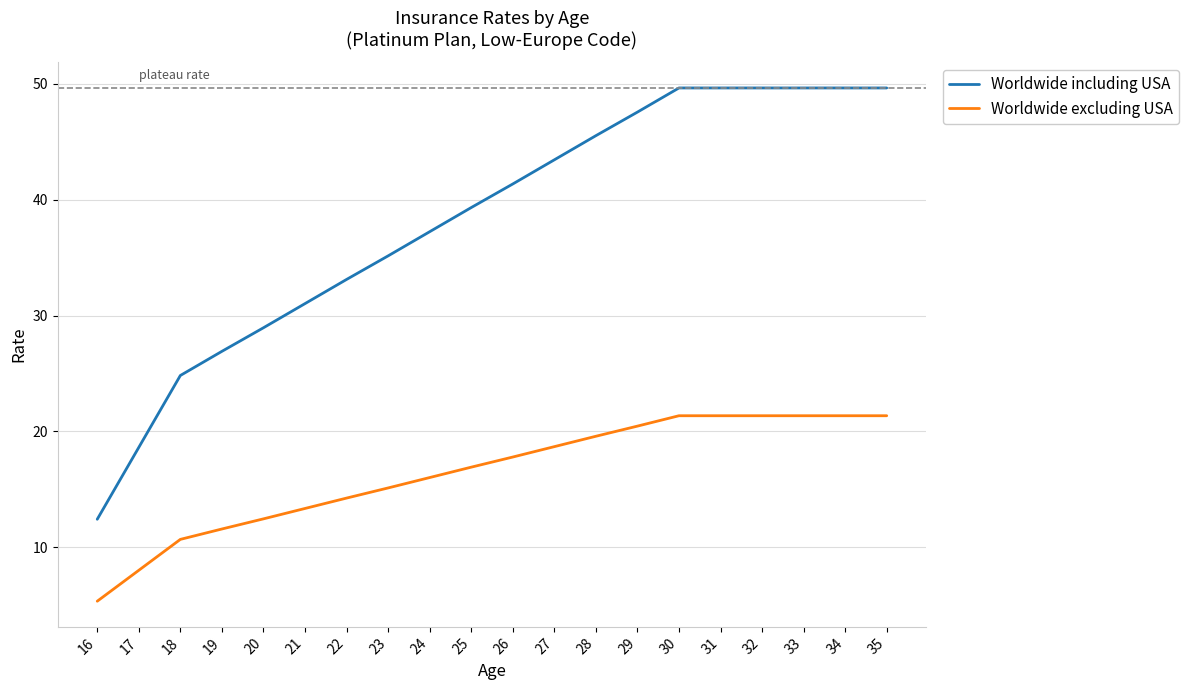

Reading left to right, list all the values displayed in this chart.

Worldwide including USA: 16=12.4	17=18.6	18=24.8	19=26.9	20=28.9	21=31.0	22=33.1	23=35.2	24=37.2	25=39.3	26=41.4	27=43.4	28=45.5	29=47.6	30=49.7	31=49.7	32=49.7	33=49.7	34=49.7	35=49.7
Worldwide excluding USA: 16=5.3	17=8.0	18=10.7	19=11.6	20=12.4	21=13.3	22=14.2	23=15.1	24=16.0	25=16.9	26=17.8	27=18.7	28=19.6	29=20.5	30=21.4	31=21.4	32=21.4	33=21.4	34=21.4	35=21.4